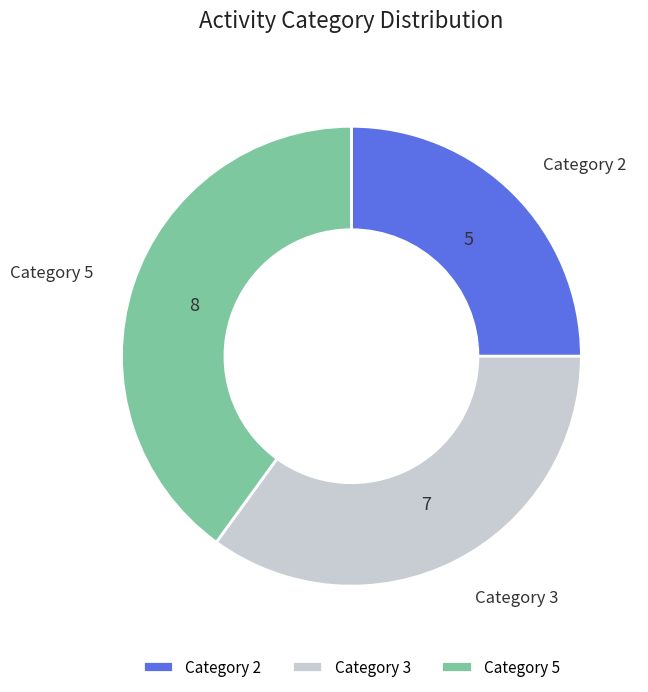

How many slices are in this pie chart?

3